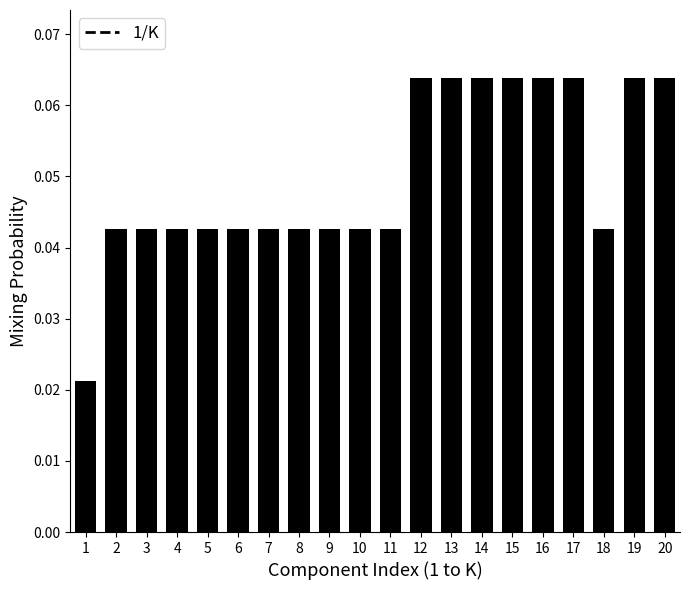

Which category has the lowest value across all series?

1